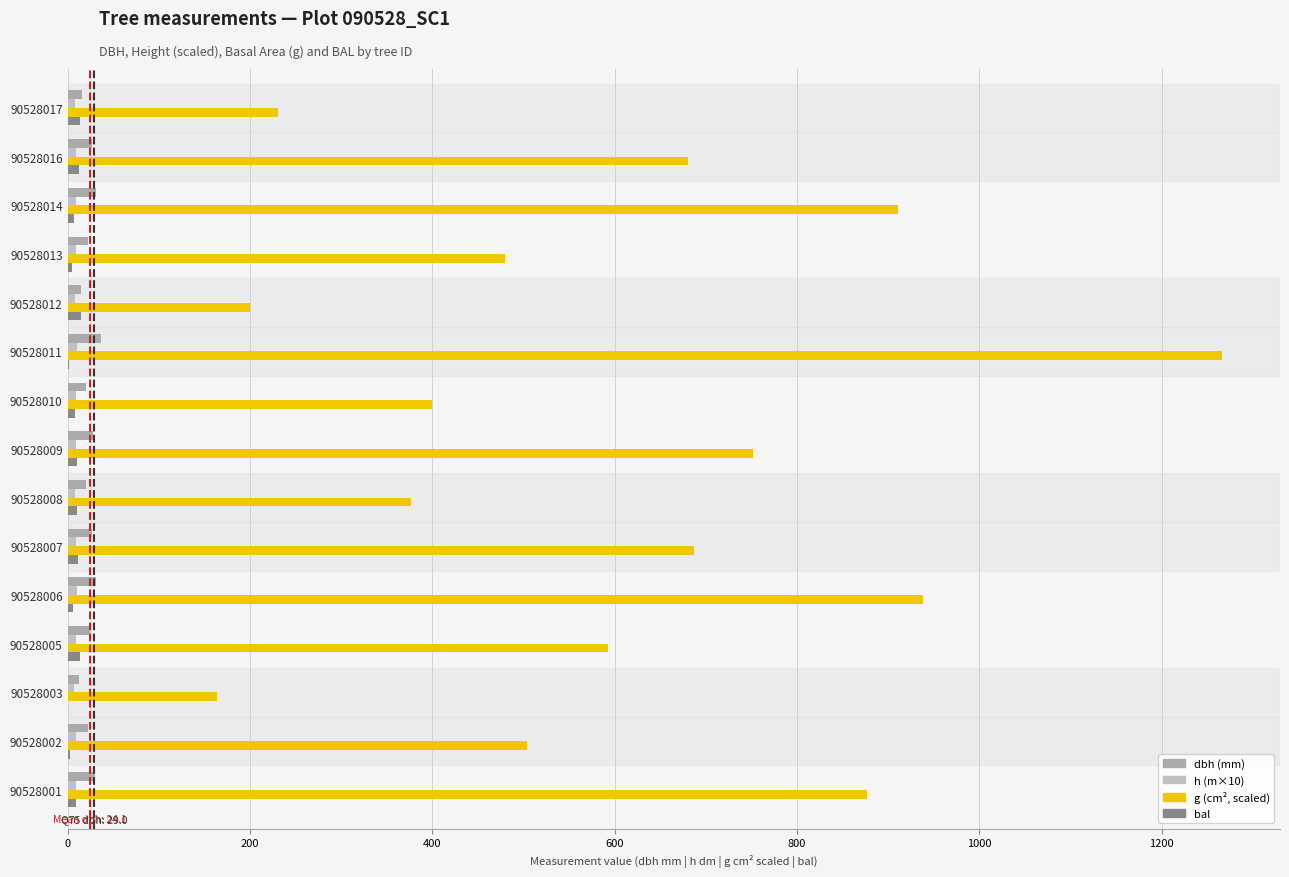

Reading right to left, extract all data points from this chart.

dbh: 15.4	26.5	30.7	22.3	14.4	36.2	20.3	27.9	19.7	26.6	31.1	24.8	13.0	22.8	30.1
h: 7.8	9.4	9.7	8.9	7.6	10.1	8.7	9.5	8.6	9.4	9.8	9.2	7.2	9.0	9.7
g (scaled): 230.3	680.7	910.3	480.0	200.2	1266.3	399.6	751.2	376.1	686.7	938.1	592.9	163.5	503.9	877.2
bal: 13.9	12.5	6.8	4.5	14.5	1.7	7.8	10.8	9.8	11.7	5.7	13.2	0.0	3.1	8.8